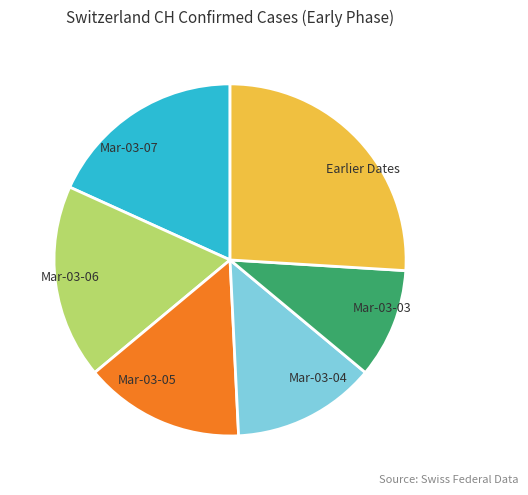

How many segments does this pie chart have?

6